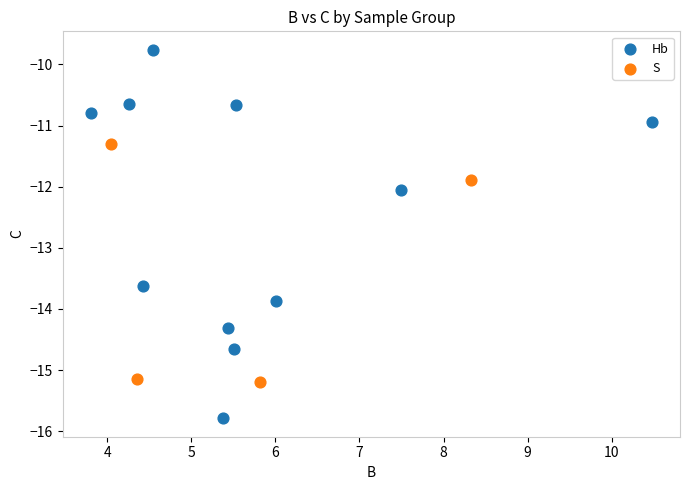

Which series has the widest spread of Y values?

Hb